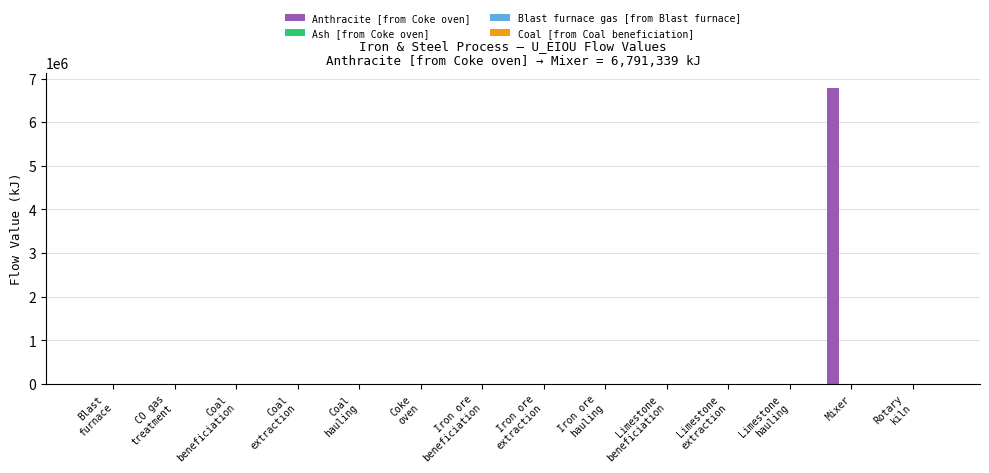

What is the greatest value displayed?

6791339.3